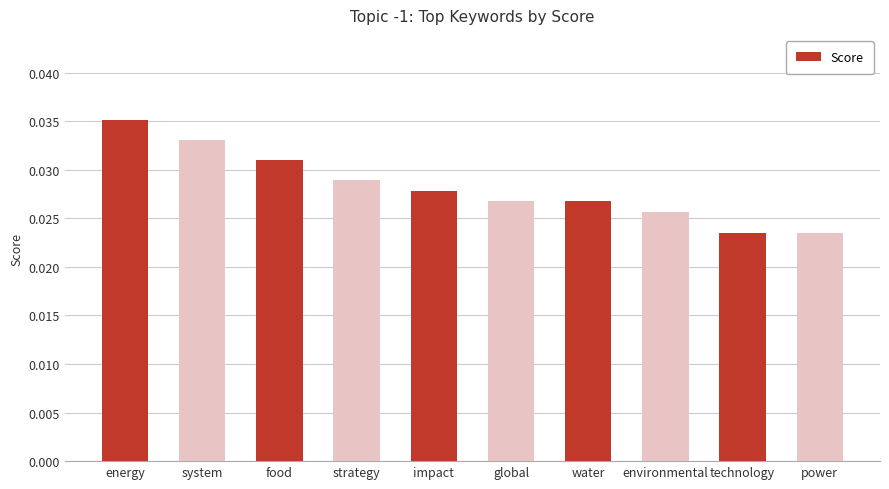

What is the sum of all values?

0.3